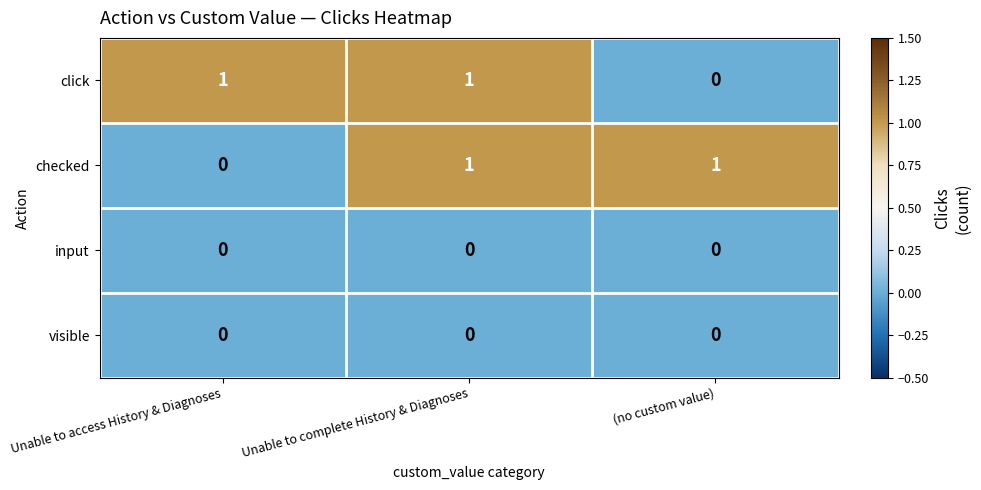

At how many categories does at least one series exceed 0?

3